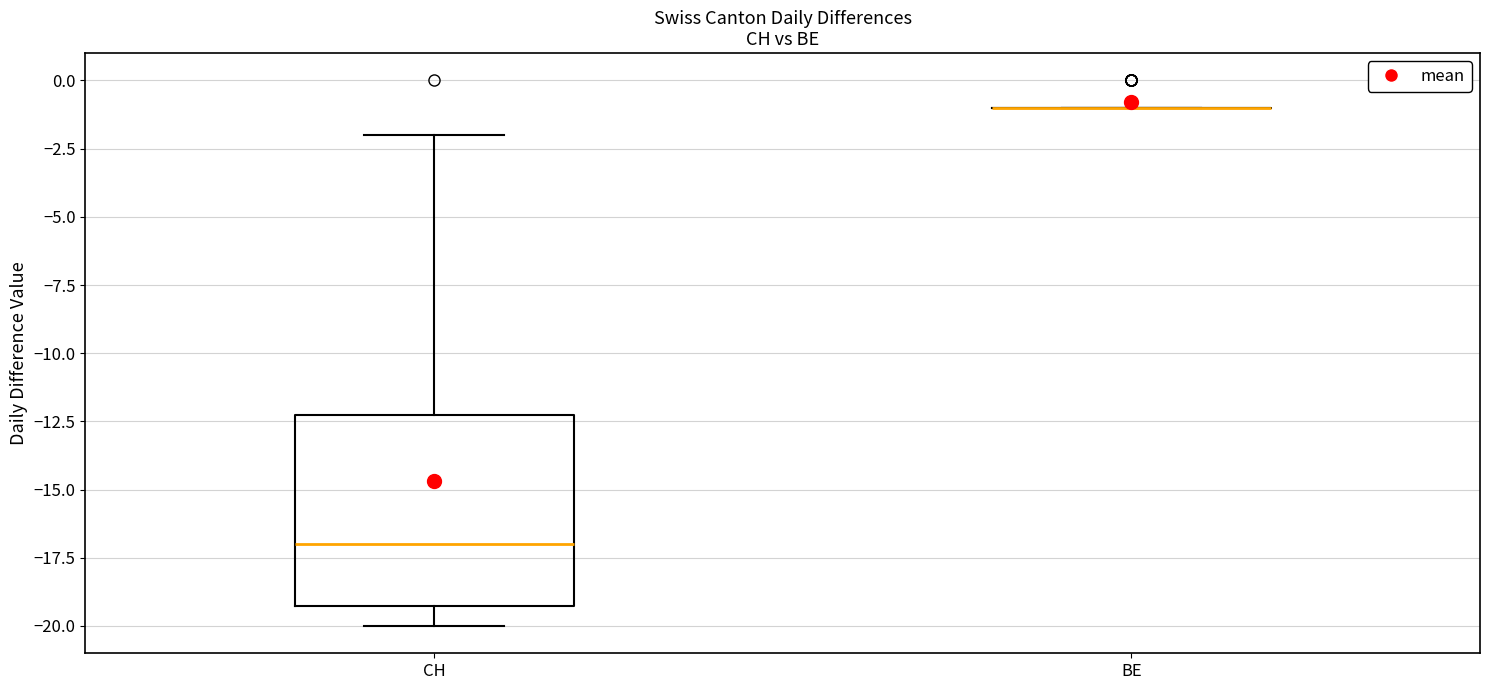

Reading left to right, read every box against the y-axis: the position of its median line, the range the box covers, and the ends of its whiskers. The values are not printed on the chart, so give them approximately, as read against the axis.

CH: median -17, box -19 to -12, whiskers -20 to -2
BE: box collapsed to a line at -1, whiskers -1 to -1